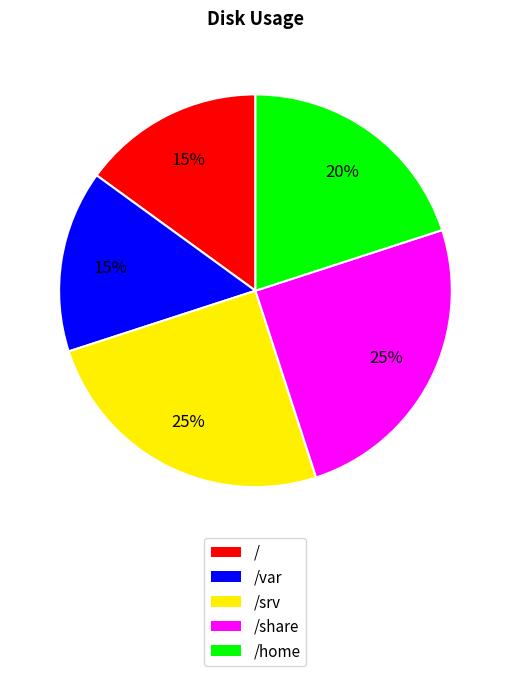

Is it true that /srv is 25% of the pie?

True